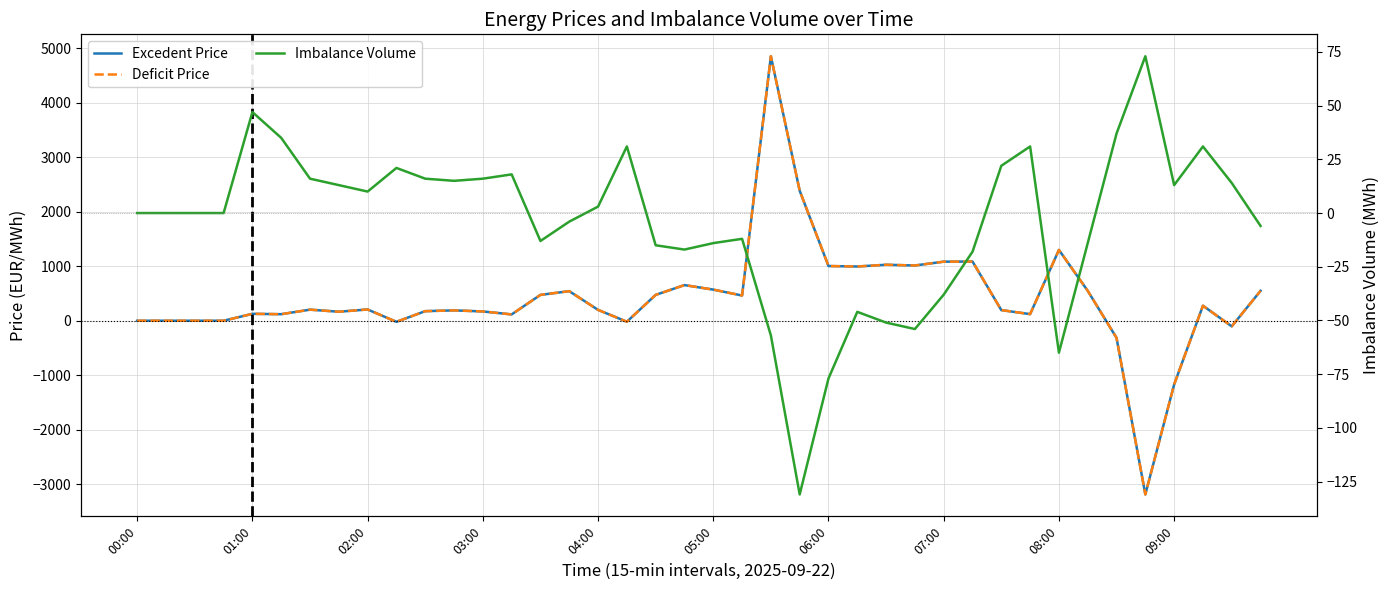

How many positive values does the Deficit Price series have?

30